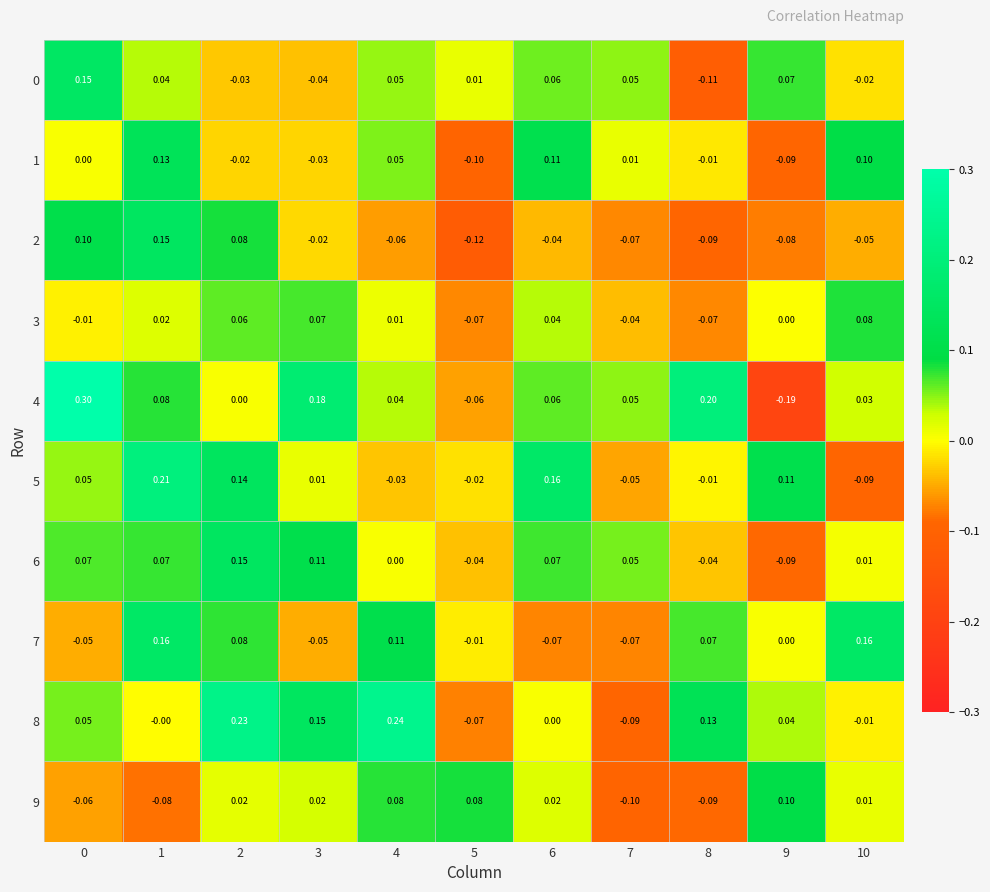

Between 0 and 2, which series saw the biggest shift?

4